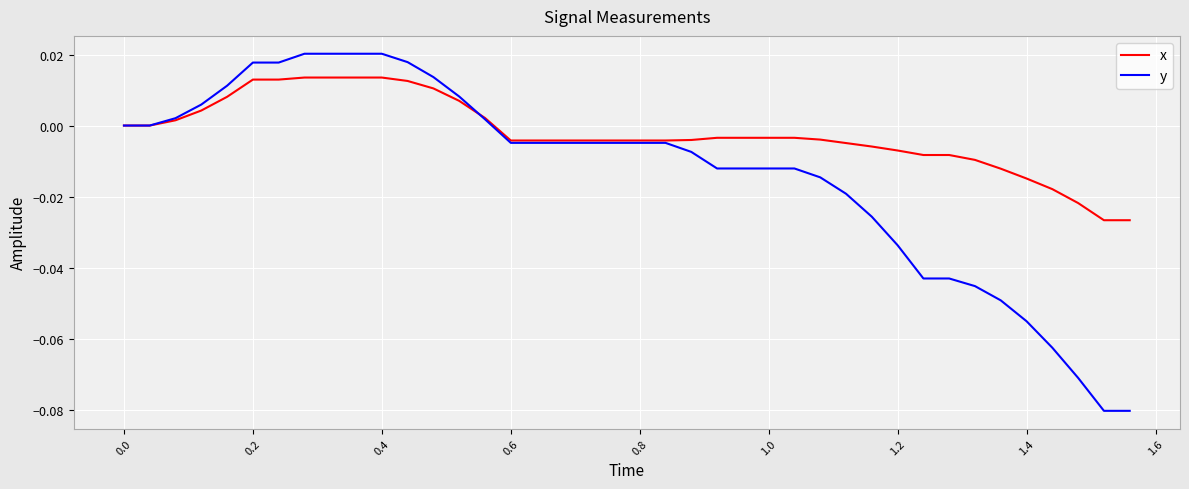

List the series in order of their overall mean, highest first.

x, y